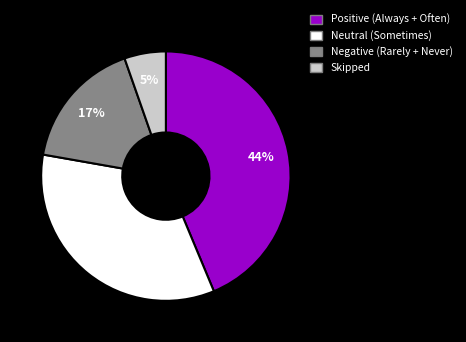

Is the sum of Negative (Rarely + Never) and Positive (Always + Often) greater than half?

Yes